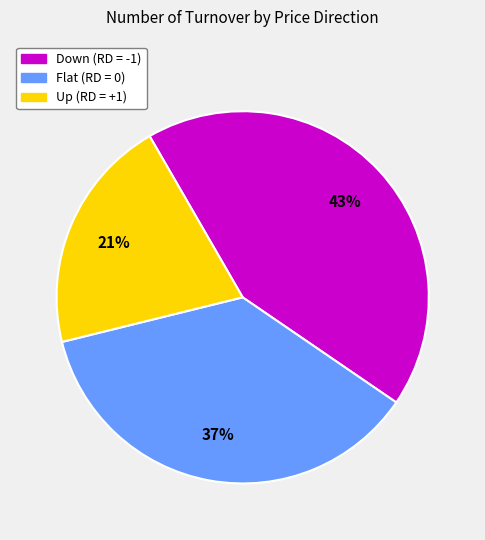

To the nearest percent, what is the average slice percentage?

33%